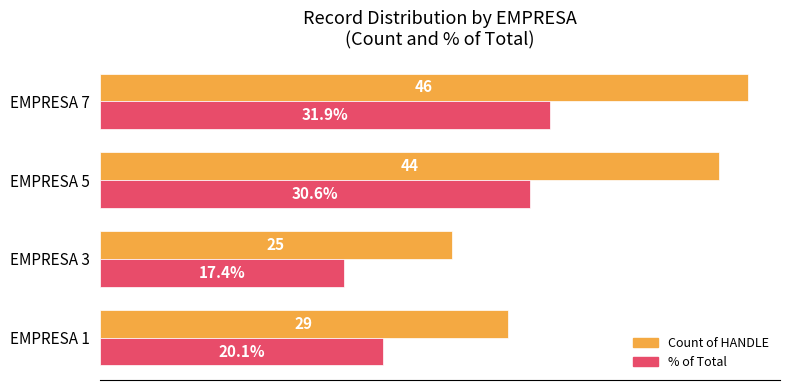

At which label is Count of HANDLE closest to 35?

EMPRESA 1